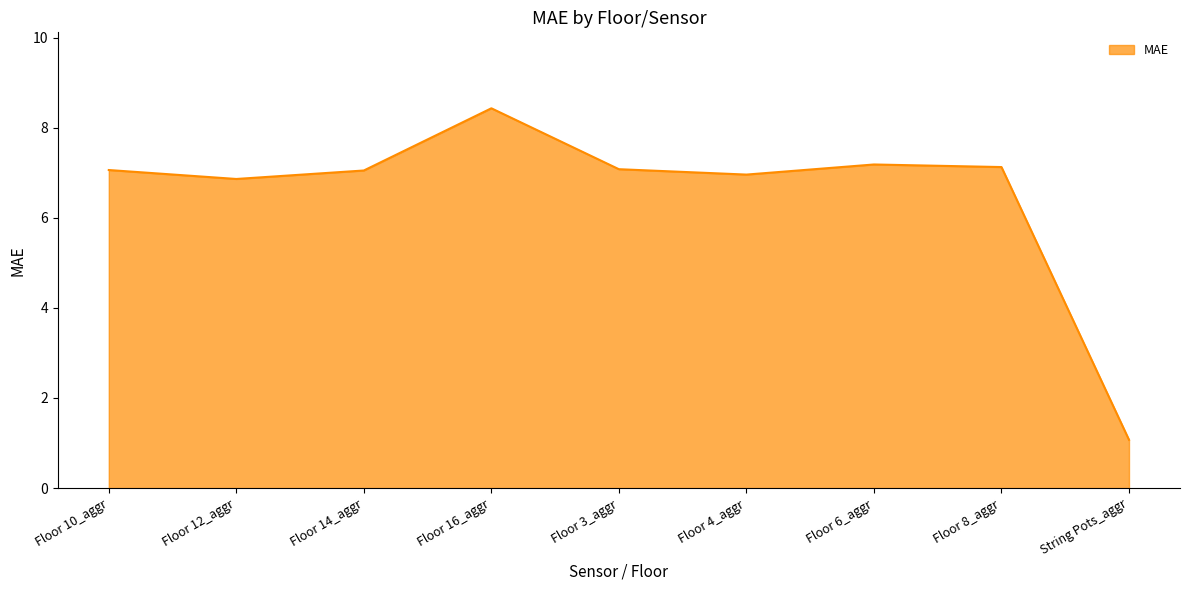

Read the value at Floor 8_aggr.

7.1